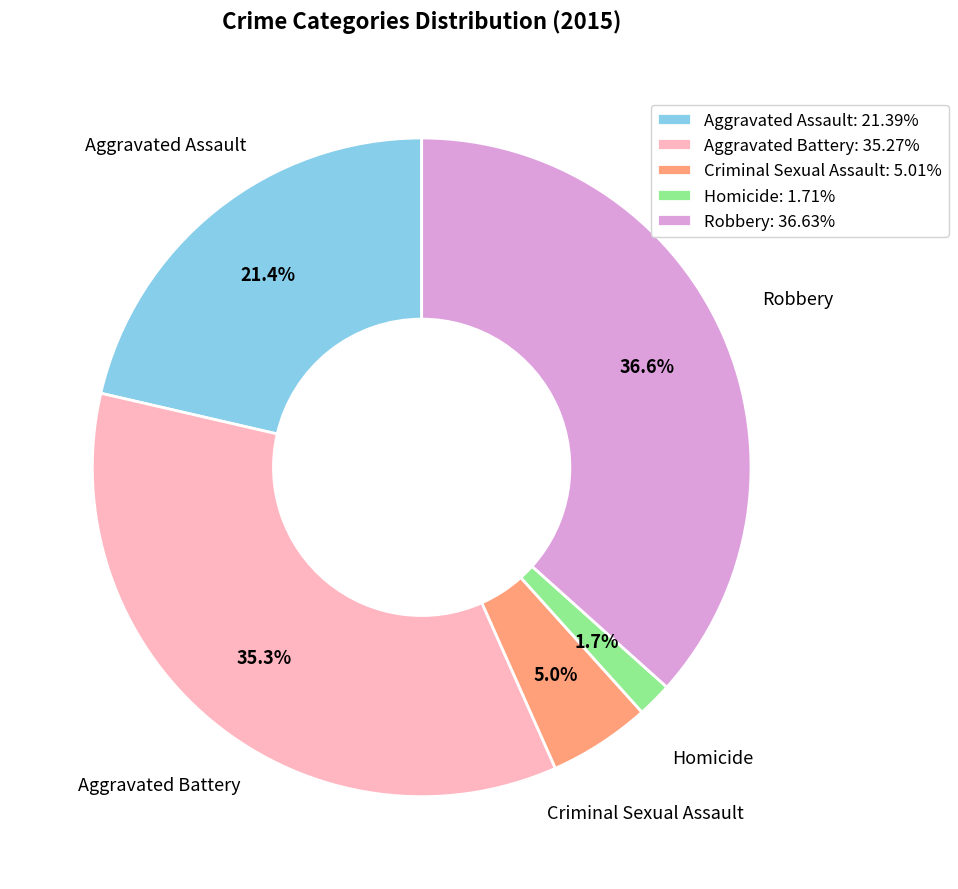

What percentage is the Criminal Sexual Assault slice, to the nearest percent?

5%